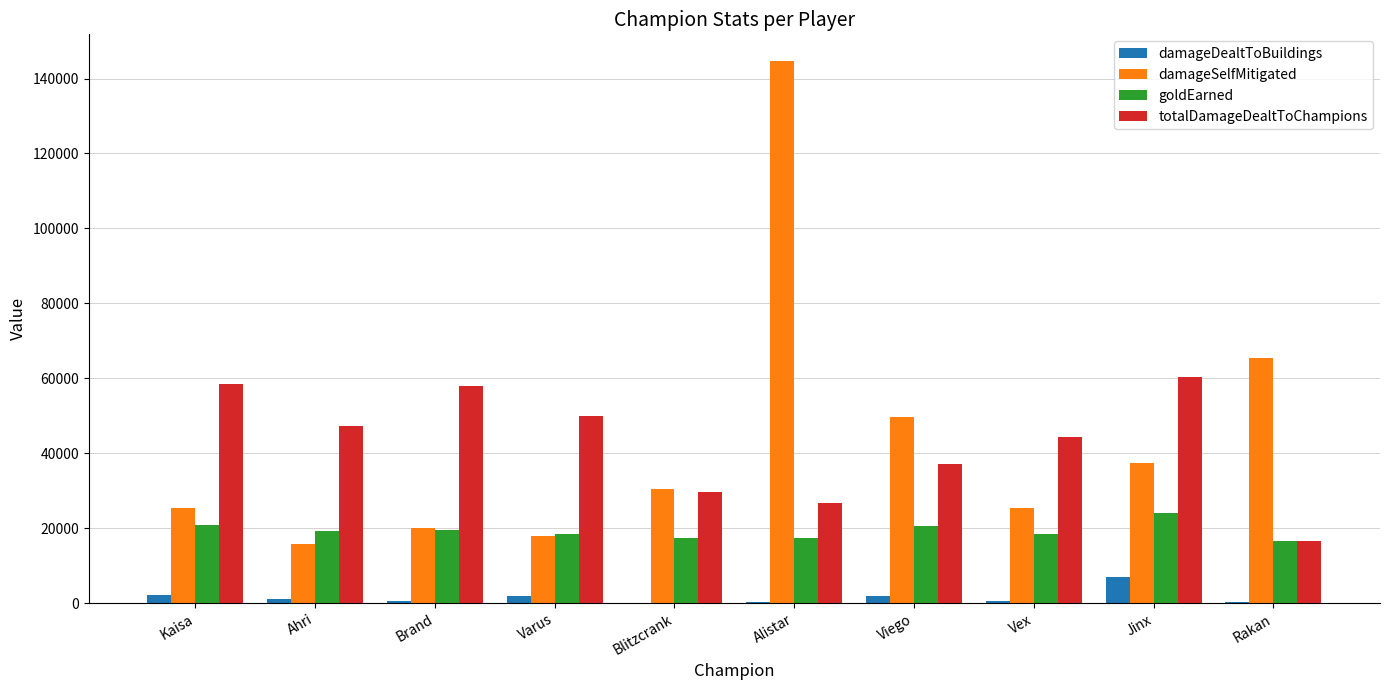

Which series changed the most between Kaisa and Jinx?

damageSelfMitigated